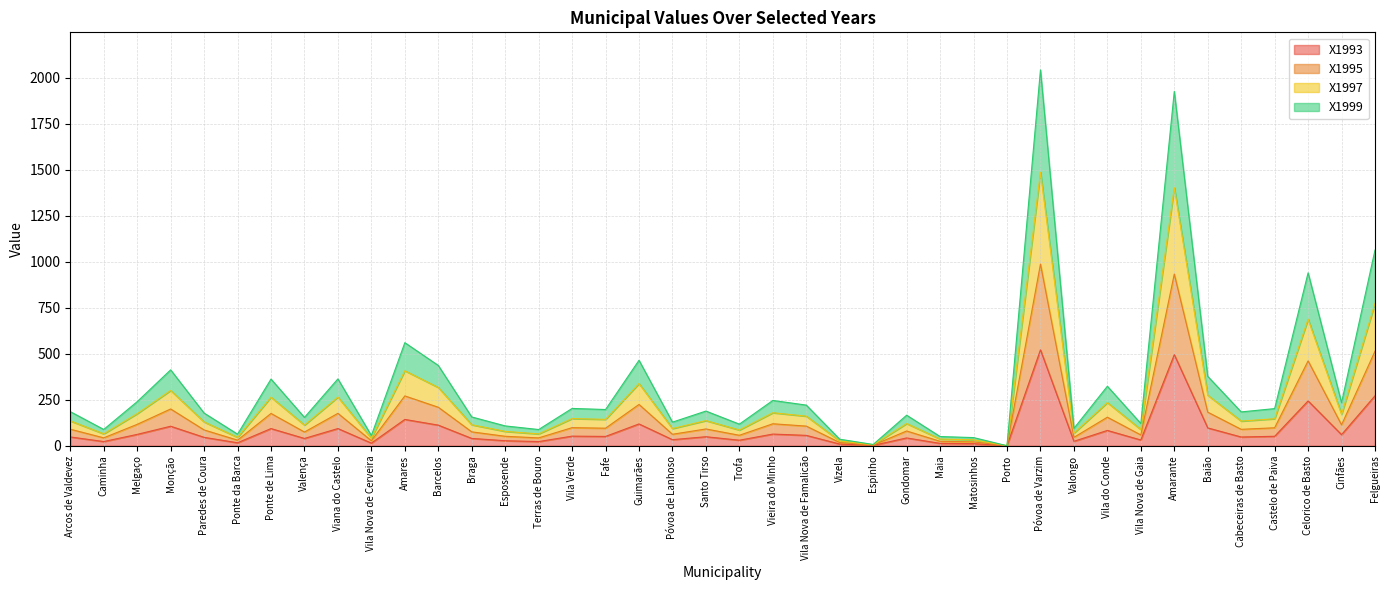

Read the X1993 value at Vila Verde.

52.1